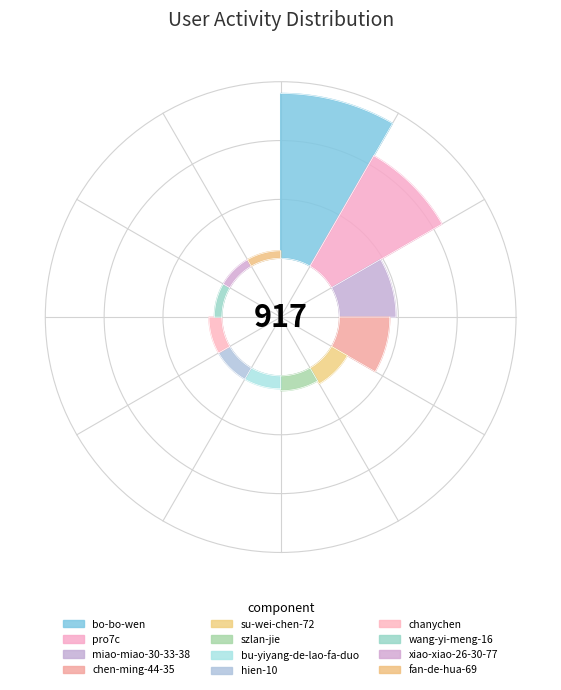

Count the number of slices in the pie.

12